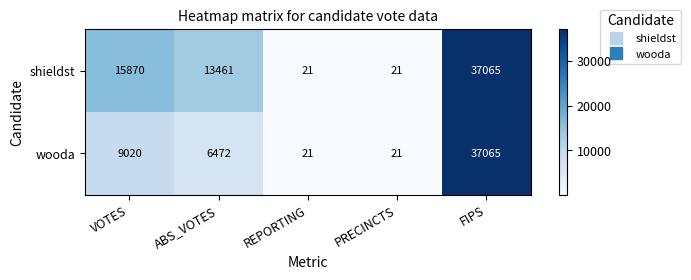

What is the highest value of the wooda series?

37065